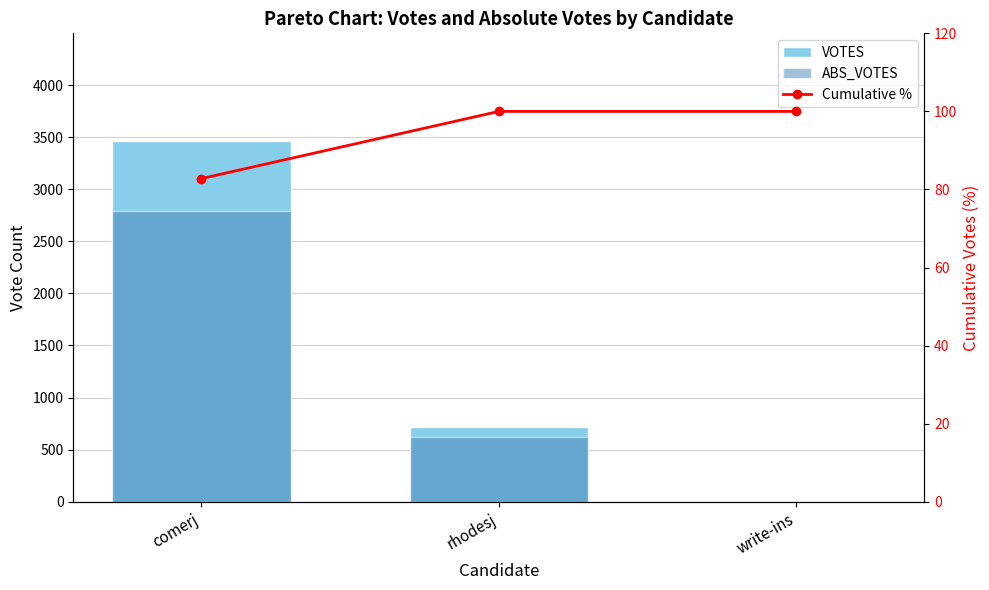

Reading left to right, list all the values displayed in this chart.

VOTES: comerj=3460.0	rhodesj=720.0	write-ins=0.0
ABS_VOTES: comerj=2789.0	rhodesj=622.0	write-ins=0.0
Cumulative %: comerj=82.8	rhodesj=100.0	write-ins=100.0